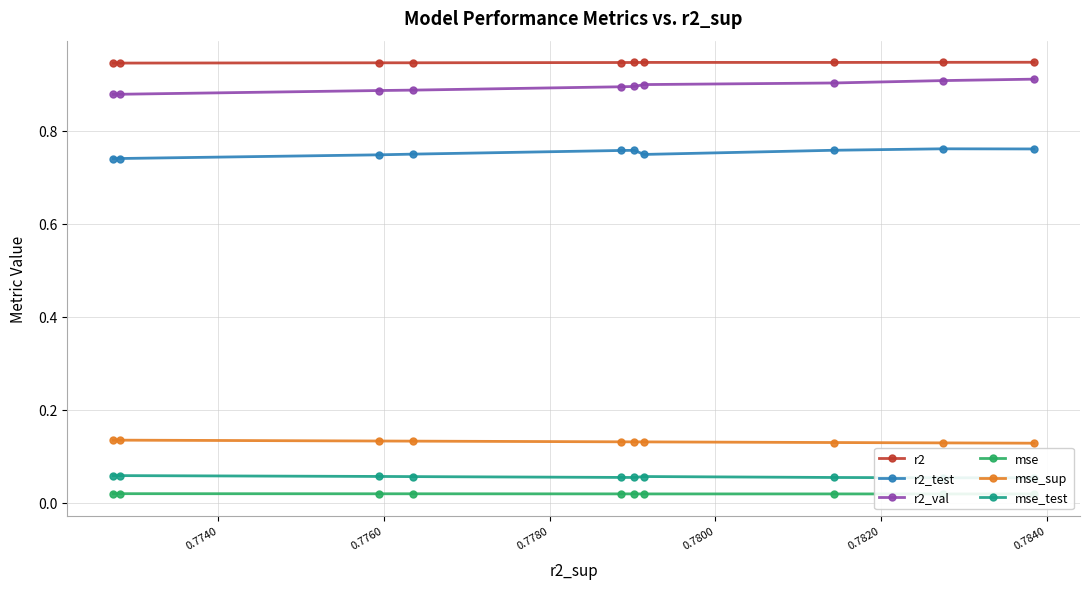

How many r2_val values are between 0 and 1?

10